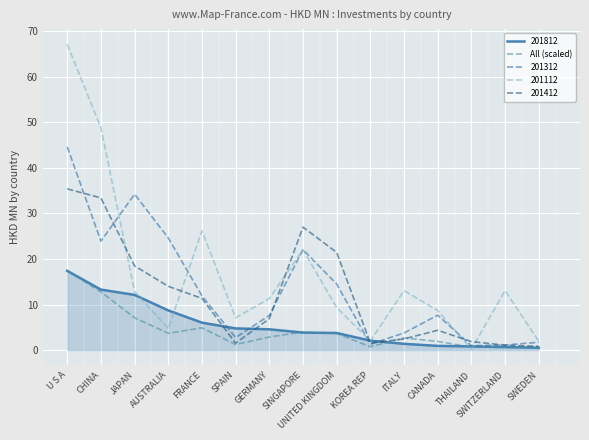

At which category does the chart reach its peak across all series?

U S A